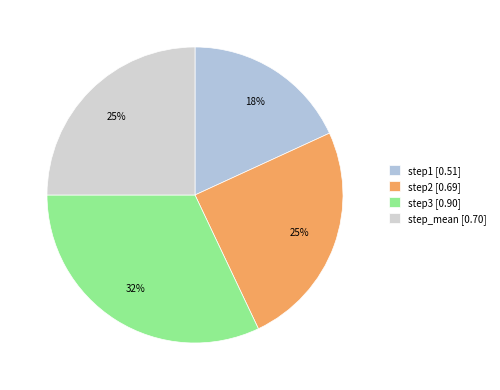

Which slice is the smallest?

step1